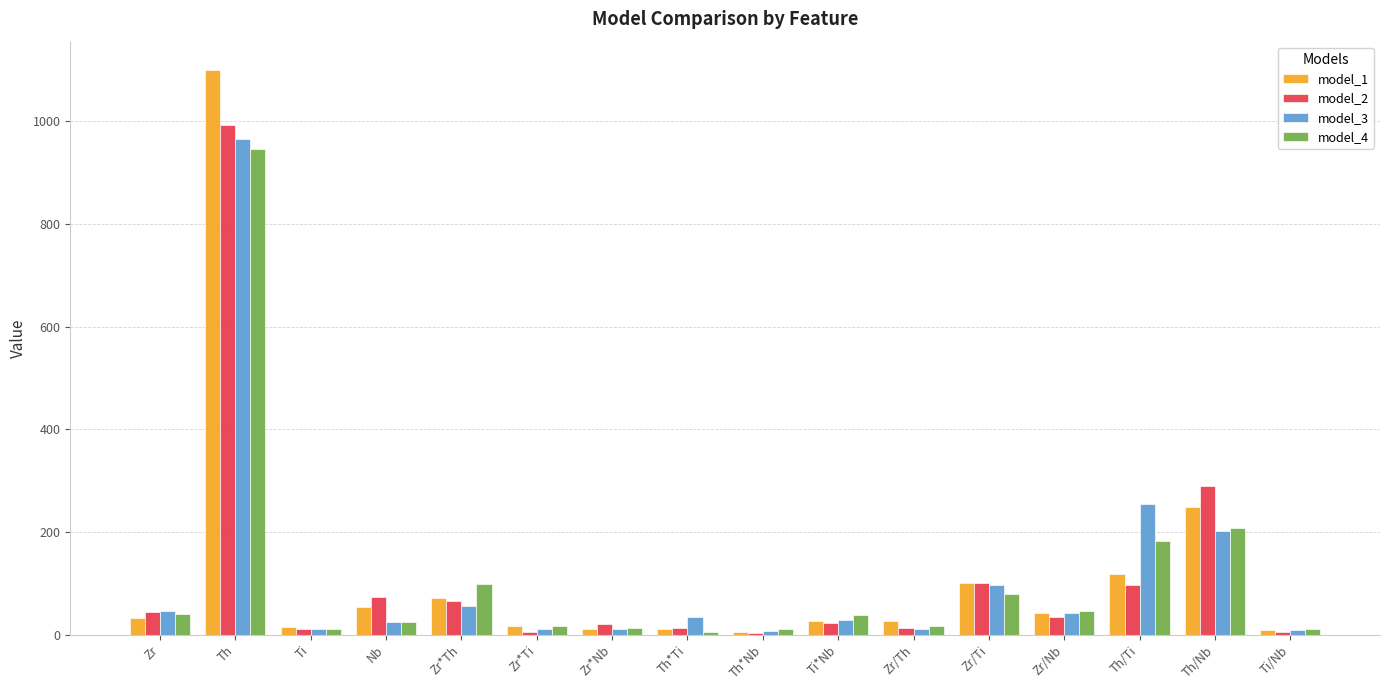

The model_2 series shows 43.6 at Zr. True or false?

True